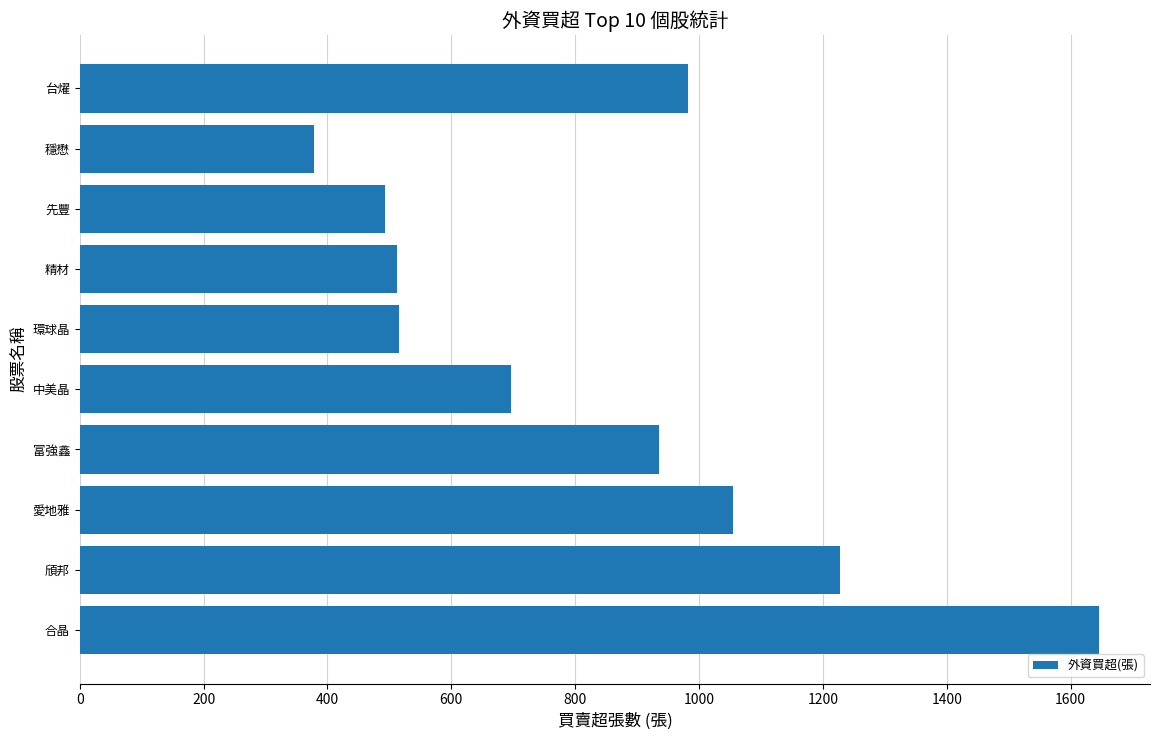

What is the difference between the maximum and minimum values?

1267